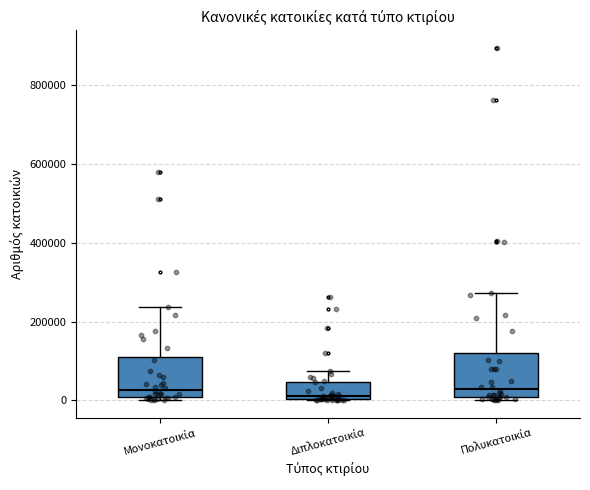

Where does the median line of the box for Πολυκατοικία sit on the y-axis? The values are not printed on the chart, so give them approximately, as read against the axis.

20000